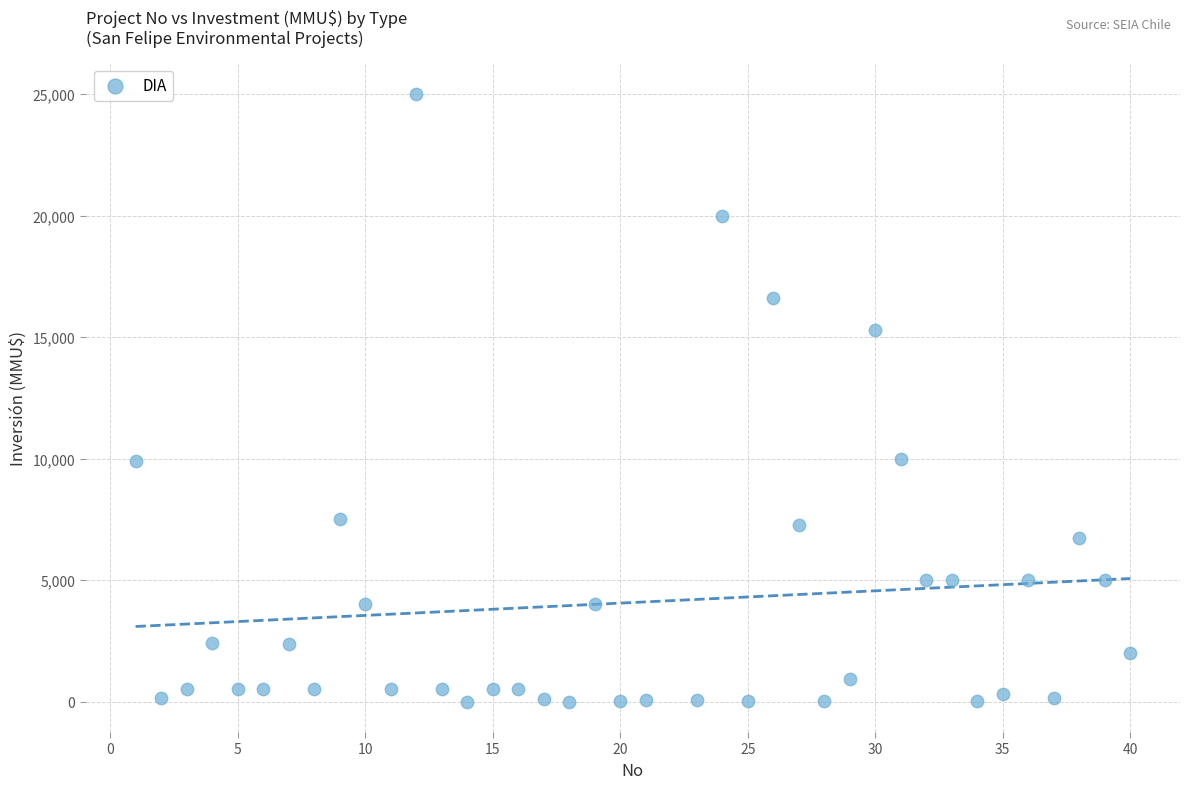

What is the range of X values (max minus min)?

39